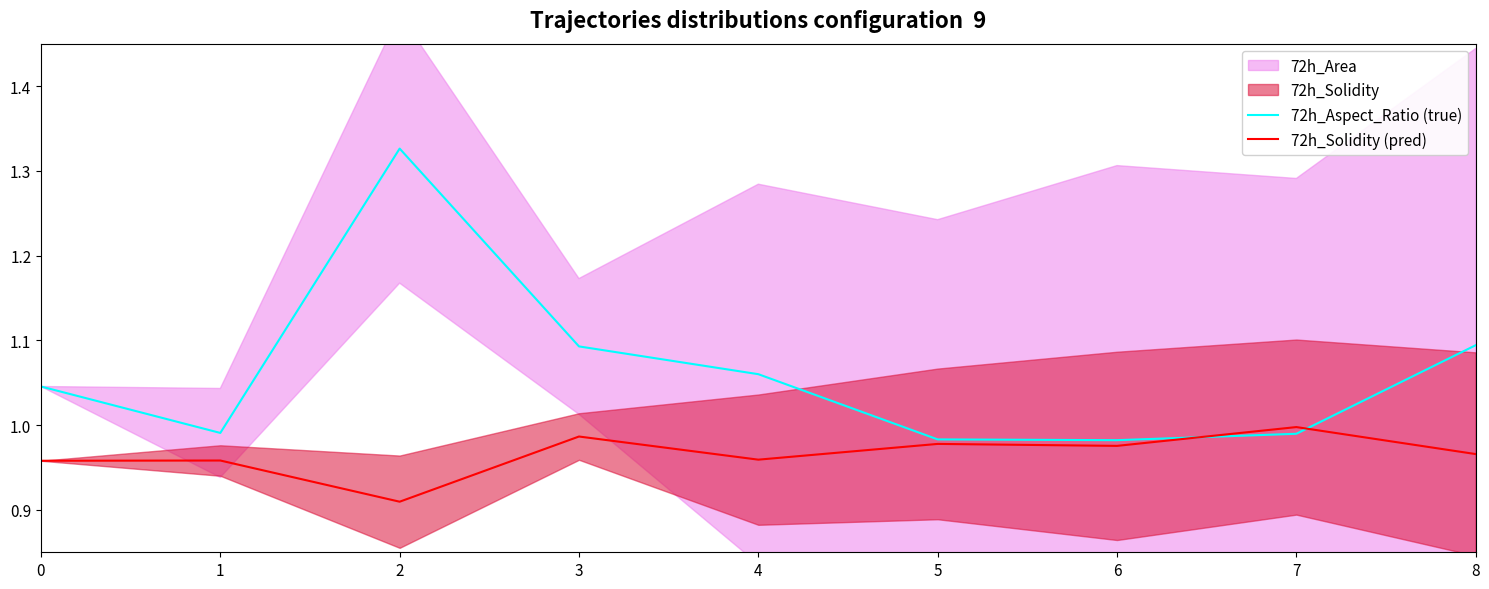

At how many categories does at least one series exceed 1?

5